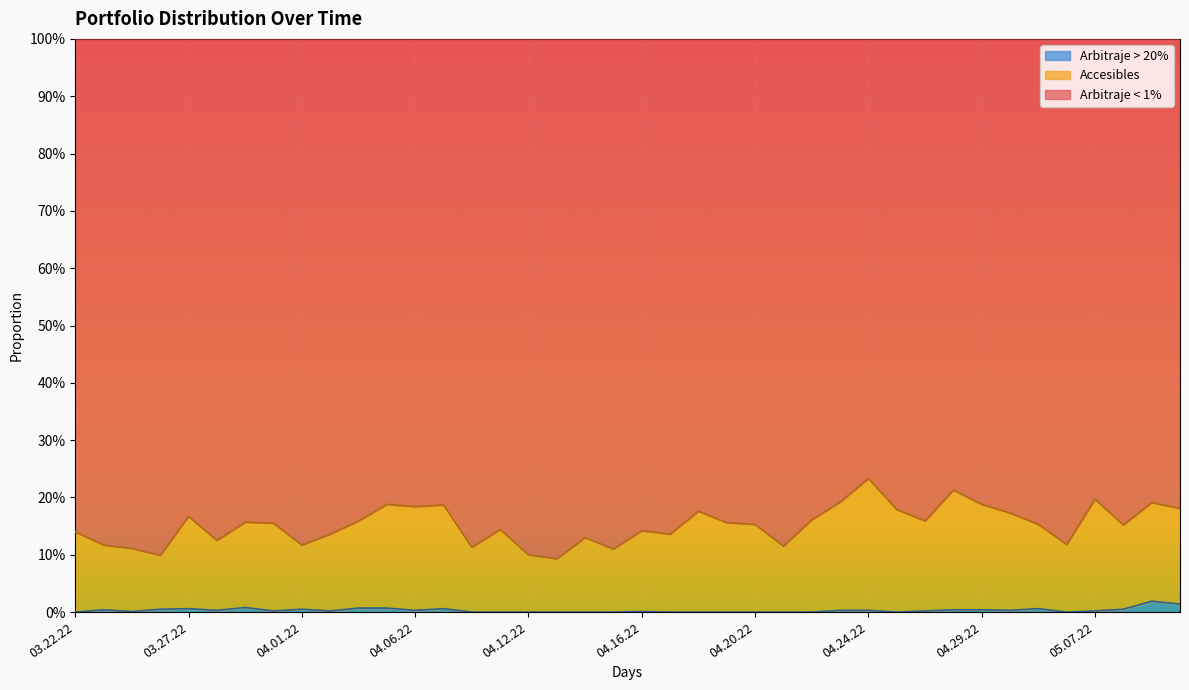

Which category has the highest value across all series?

04.24.22